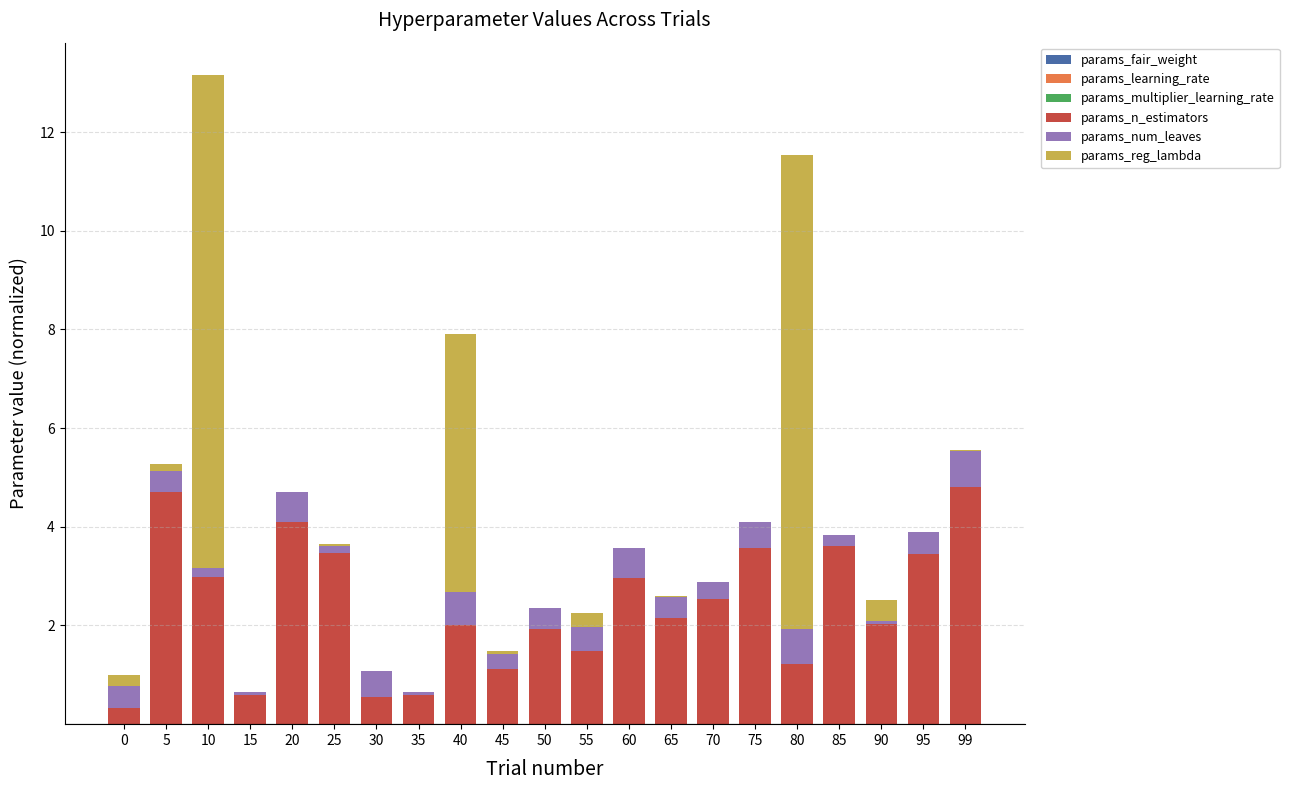

Between 70 and 85, which series saw the biggest shift?

params_n_estimators